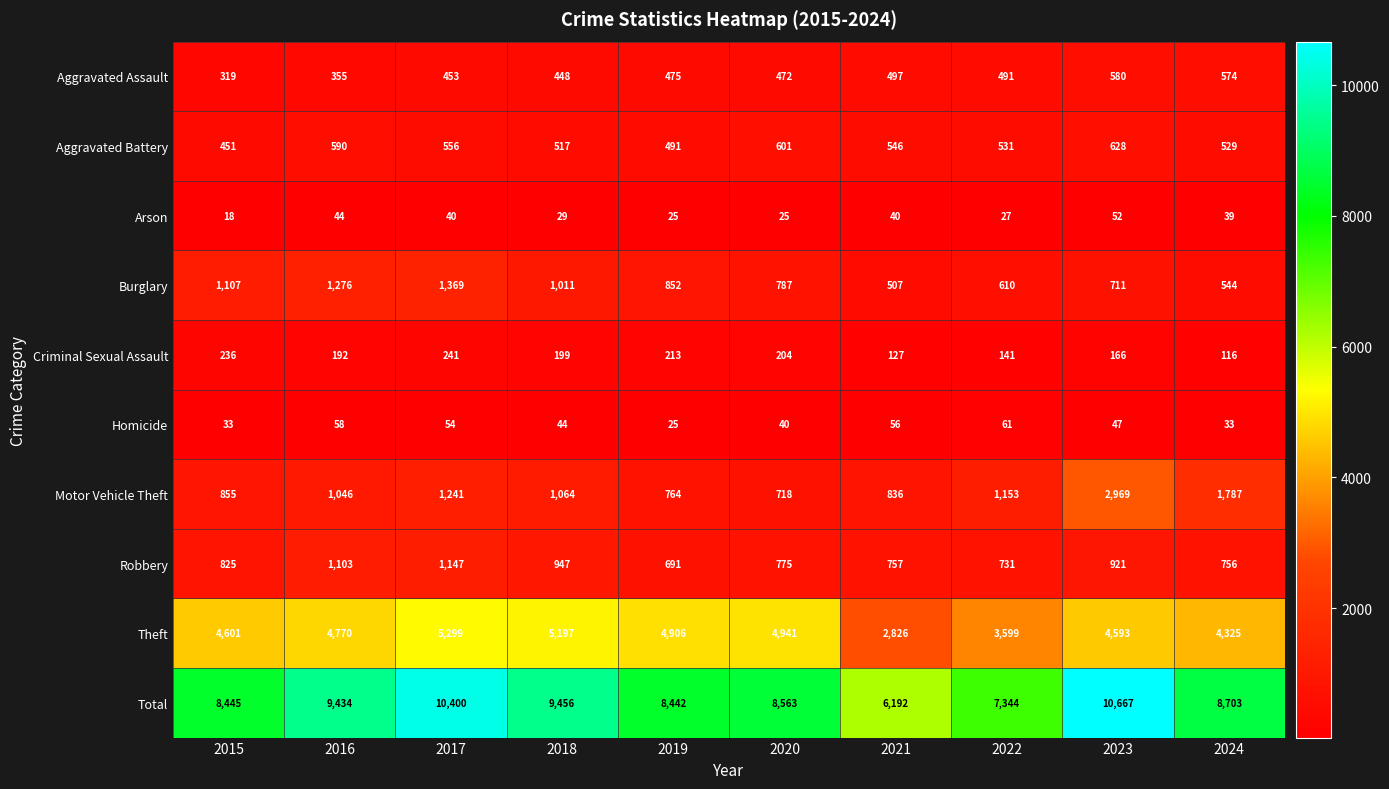

At which label does Aggravated Battery first exceed 546?

2016